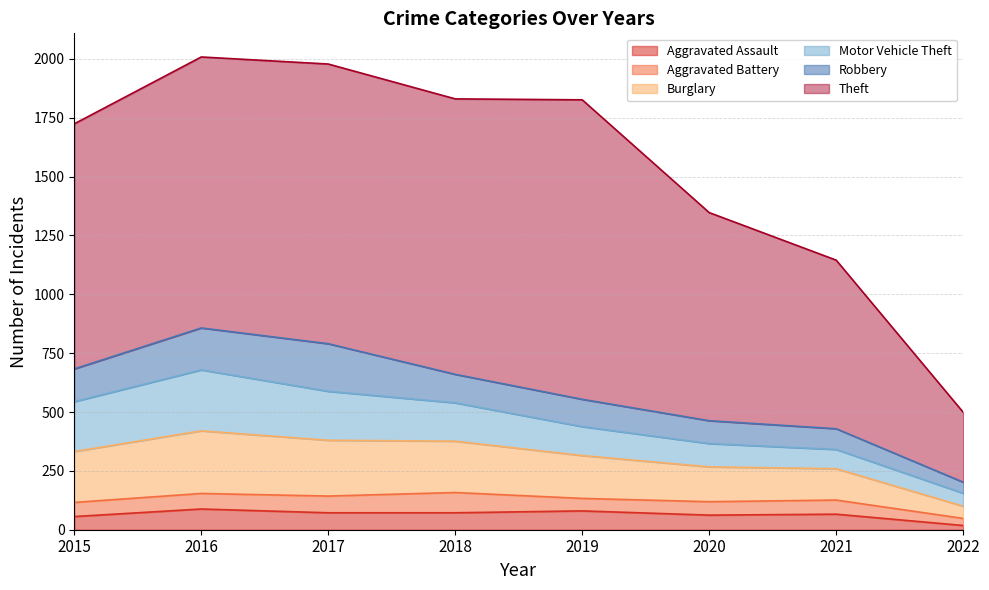

How many data points in Robbery are above 121?

3